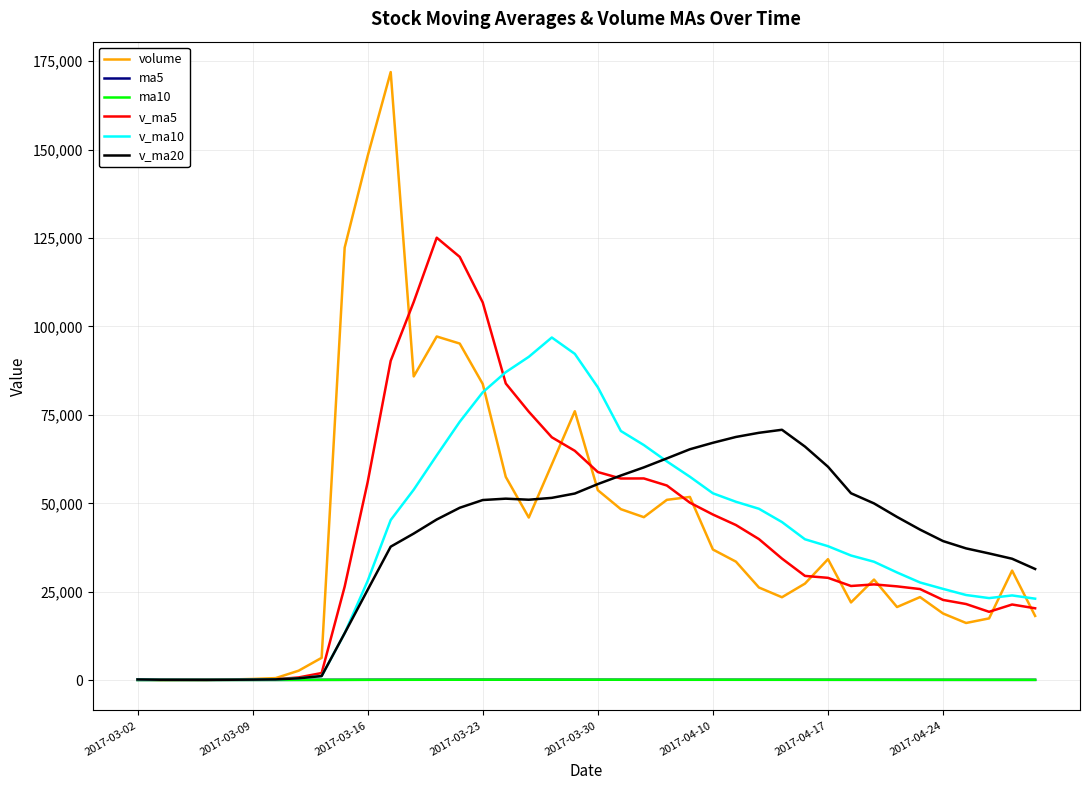

What is the average value of the v_ma5 series?

41023.5